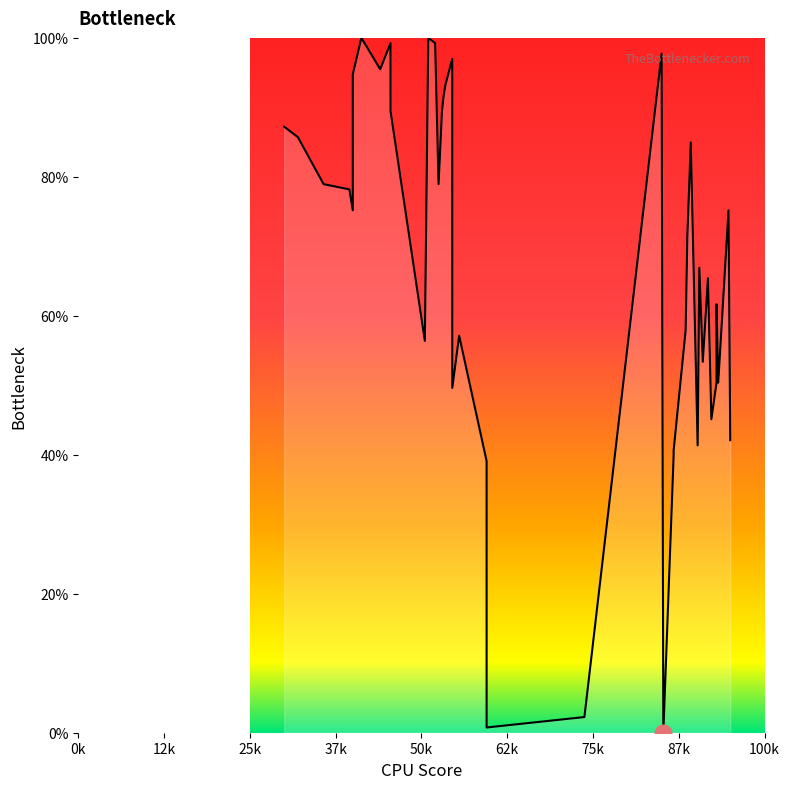

What is the sum of all values?

2683.5